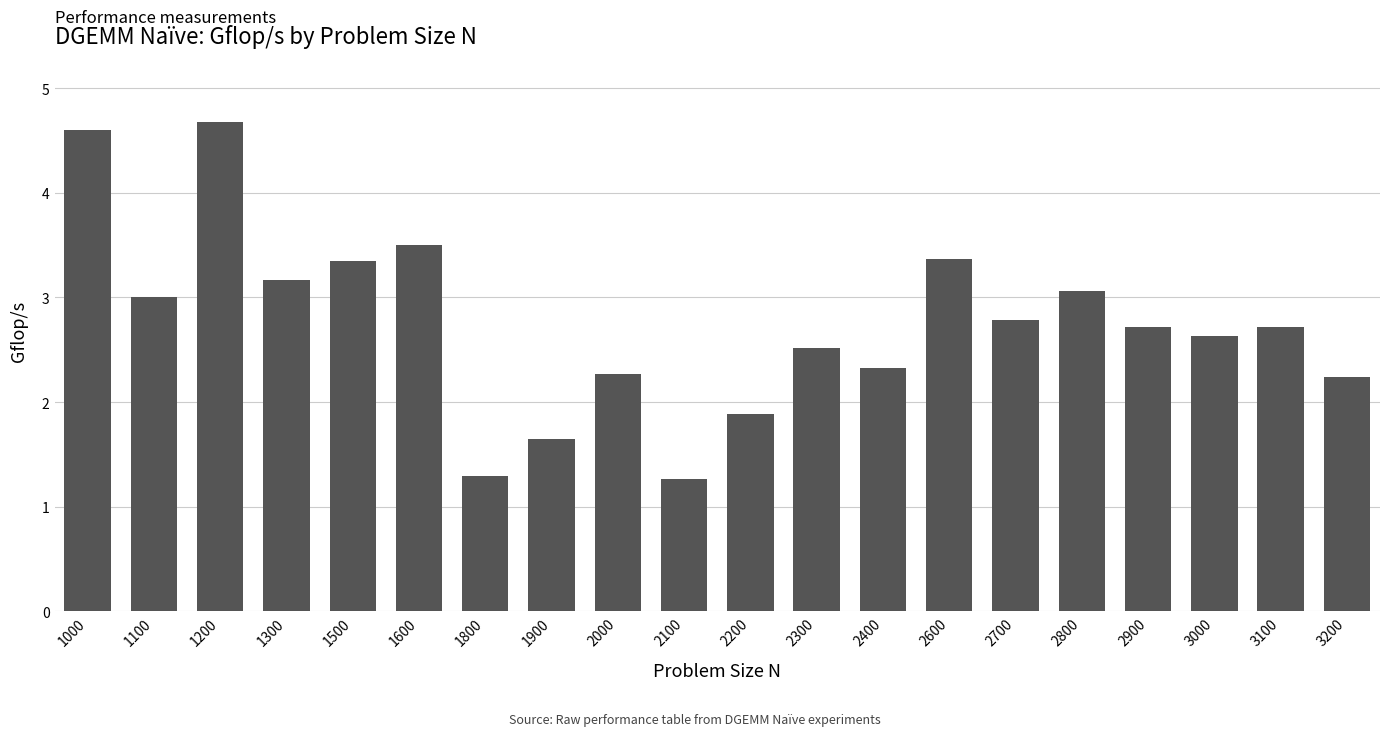

Reading left to right, transcribe all the data shown in this chart.

4.6	3.0	4.7	3.2	3.3	3.5	1.3	1.6	2.3	1.3	1.9	2.5	2.3	3.4	2.8	3.1	2.7	2.6	2.7	2.2